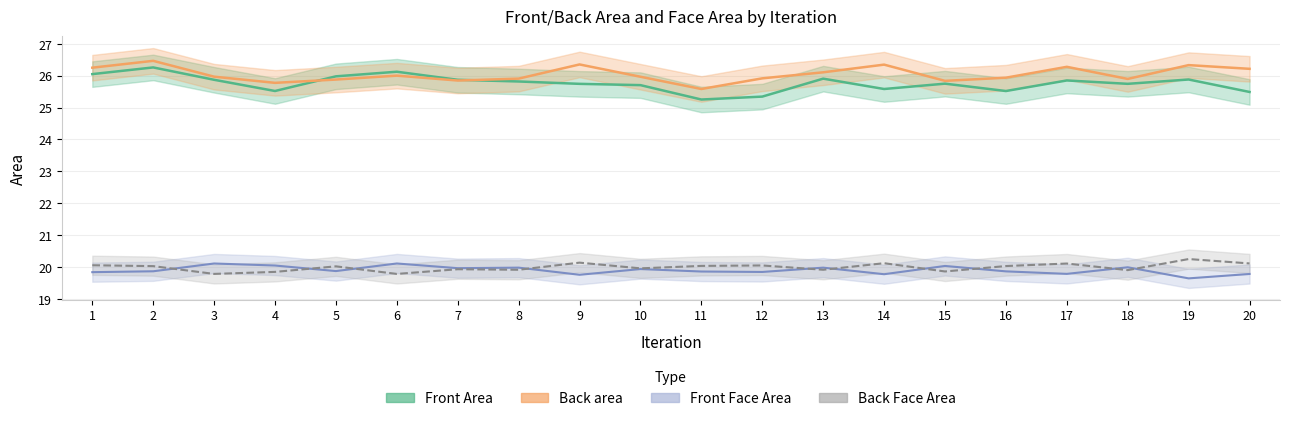

Does the chart display data point markers on the line(s)?

No